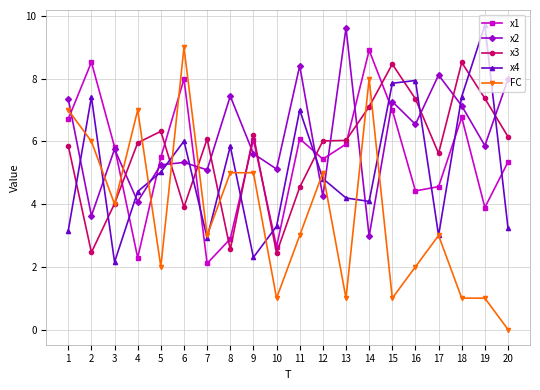

At which label does x1 reach its minimum?

7